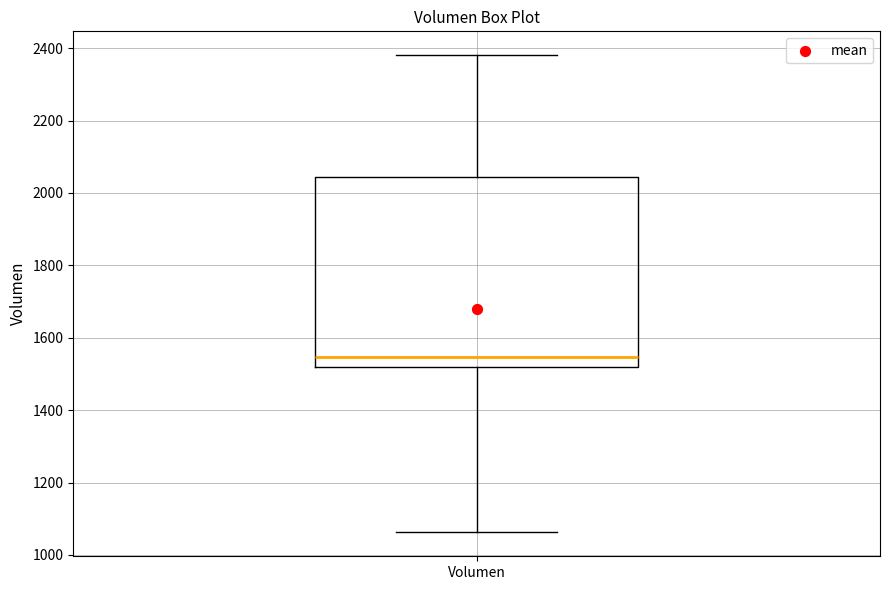

Where does the median line of the box for Volumen sit on the y-axis? The values are not printed on the chart, so give them approximately, as read against the axis.

1540